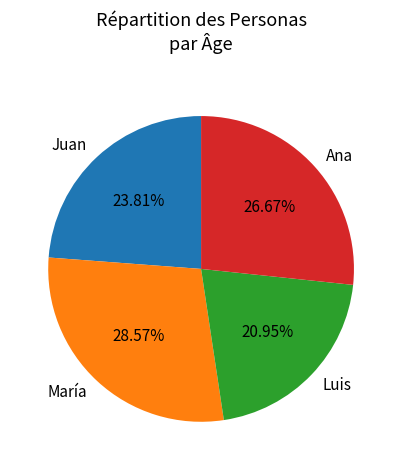

How many slices are in this pie chart?

4